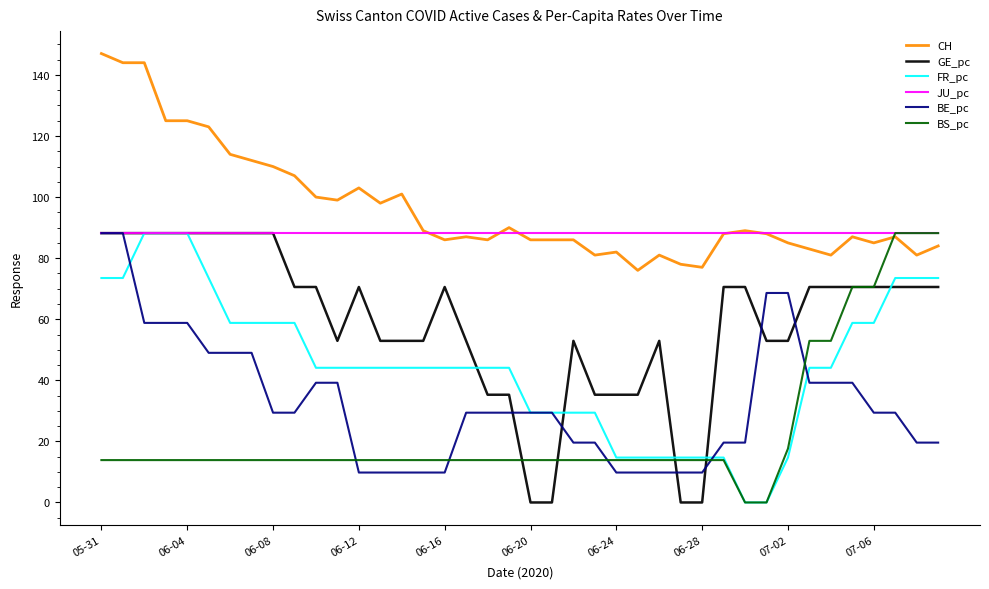

True or false: BE_pc and CH intersect in this chart.

False